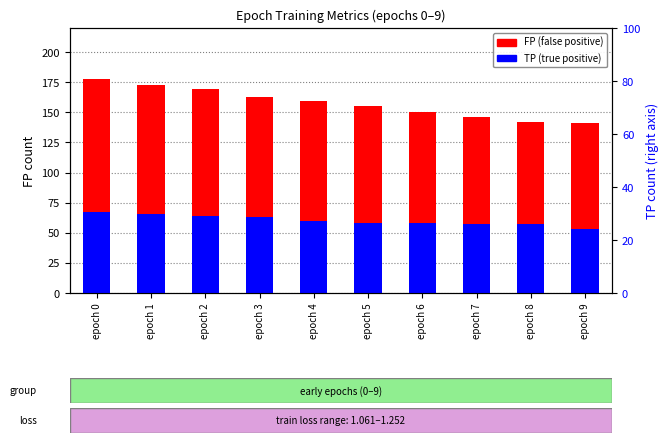

At which label is FP (false positive) closest to 159?

epoch 4